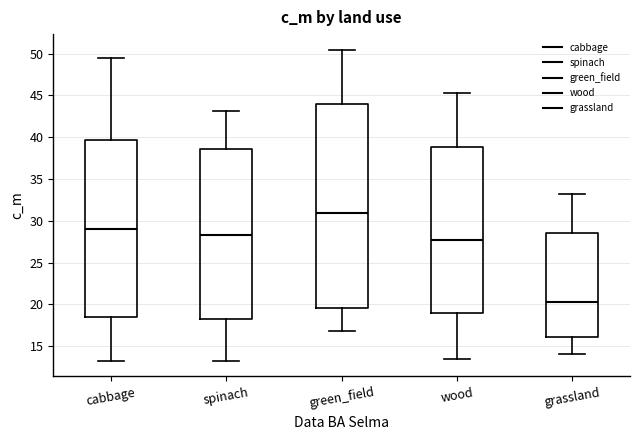

Reading left to right, transcribe this box plot: for each box, give where its median line is, the range the box spans, and where its two whiskers end, as read against the y-axis. The values are not printed on the chart, so give them approximately, as read against the axis.

cabbage: median 29.0, box 18.5 to 39.5, whiskers 13.5 to 49.5
spinach: median 28.5, box 18.5 to 38.5, whiskers 13.0 to 43.0
green_field: median 31.0, box 19.5 to 44.0, whiskers 17.0 to 50.5
wood: median 27.5, box 19.0 to 39.0, whiskers 13.5 to 45.5
grassland: median 20.5, box 16.0 to 28.5, whiskers 14.0 to 33.5